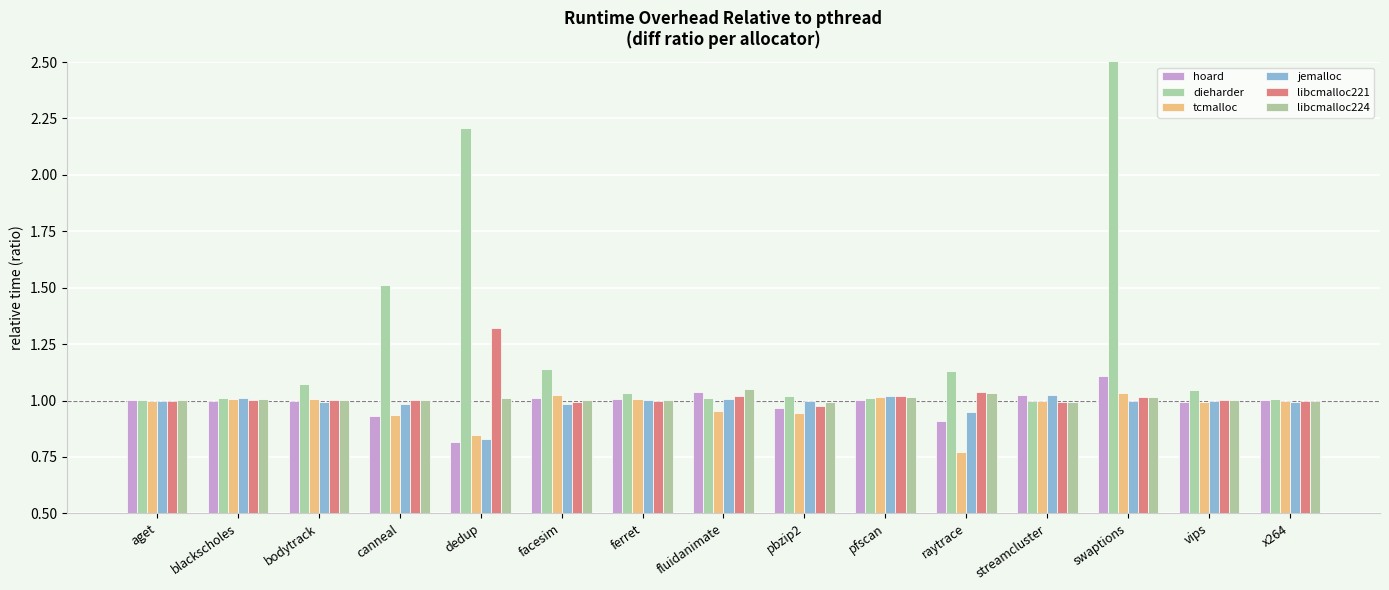

What is the label of the 14th bar from the left?

vips